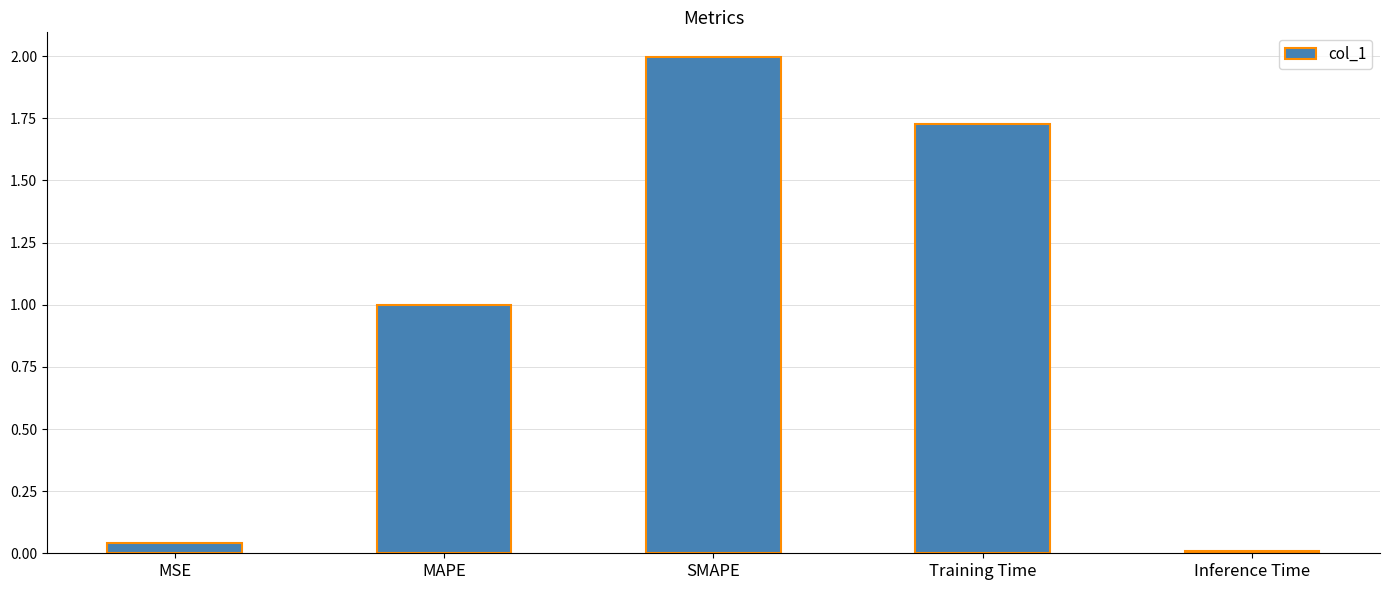

Count the number of categories in the chart.

5